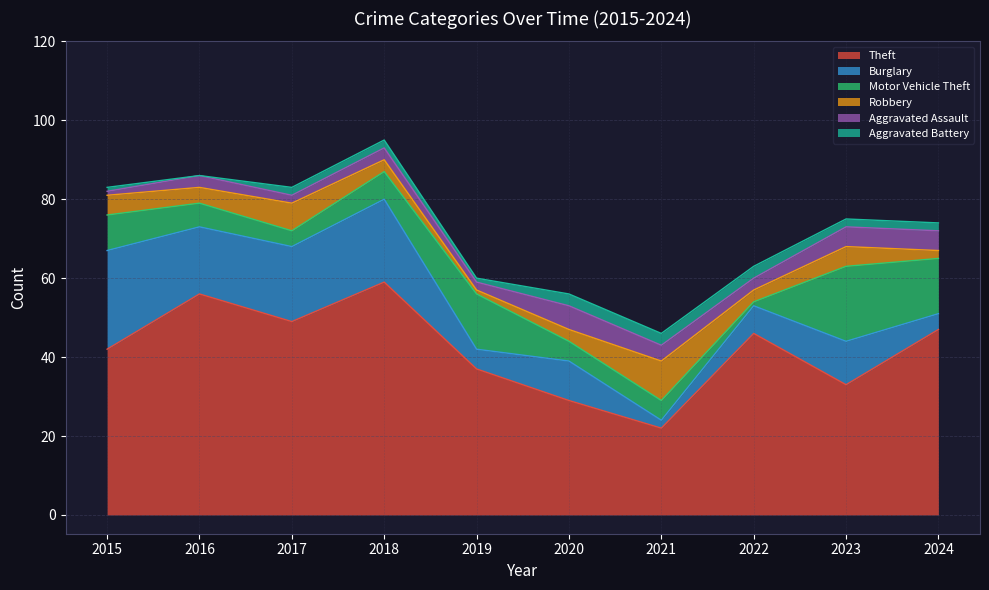

Where does the Burglary series first go above 11?

2015